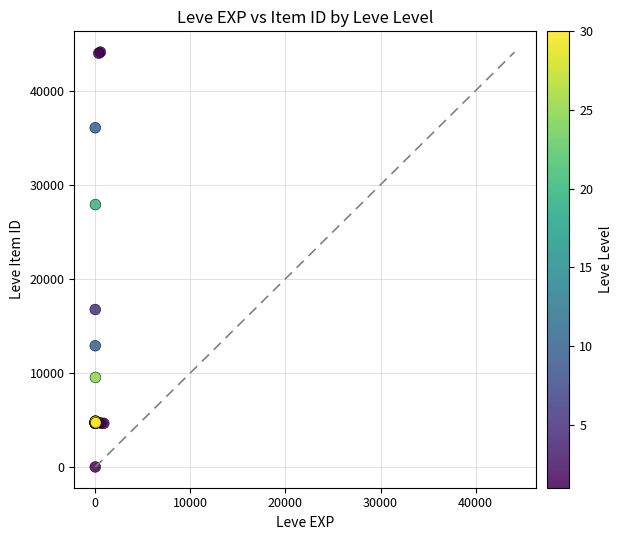

What Y value in the scatter plot is closest to 22050?

16734